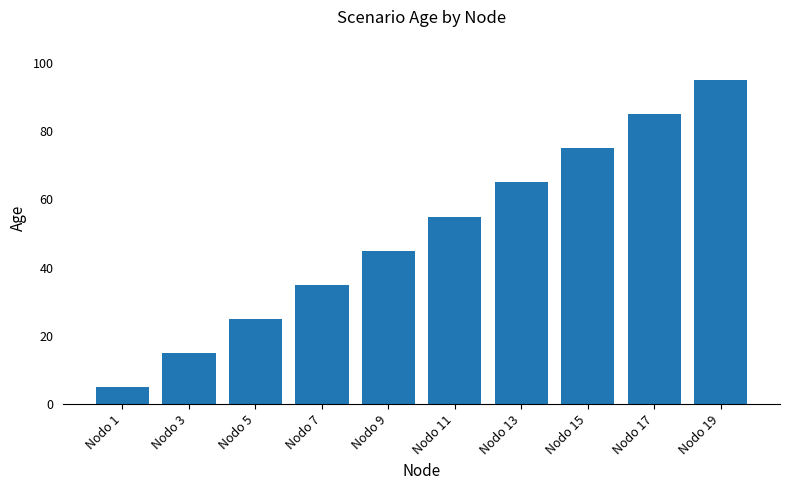

Reading left to right, transcribe all the data shown in this chart.

5	15	25	35	45	55	65	75	85	95